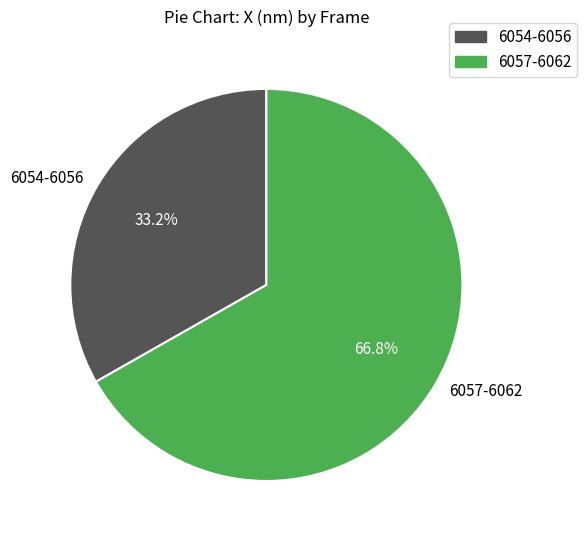

Combined, what portion of the pie is 6057-6062 and 6054-6056?

100.0%